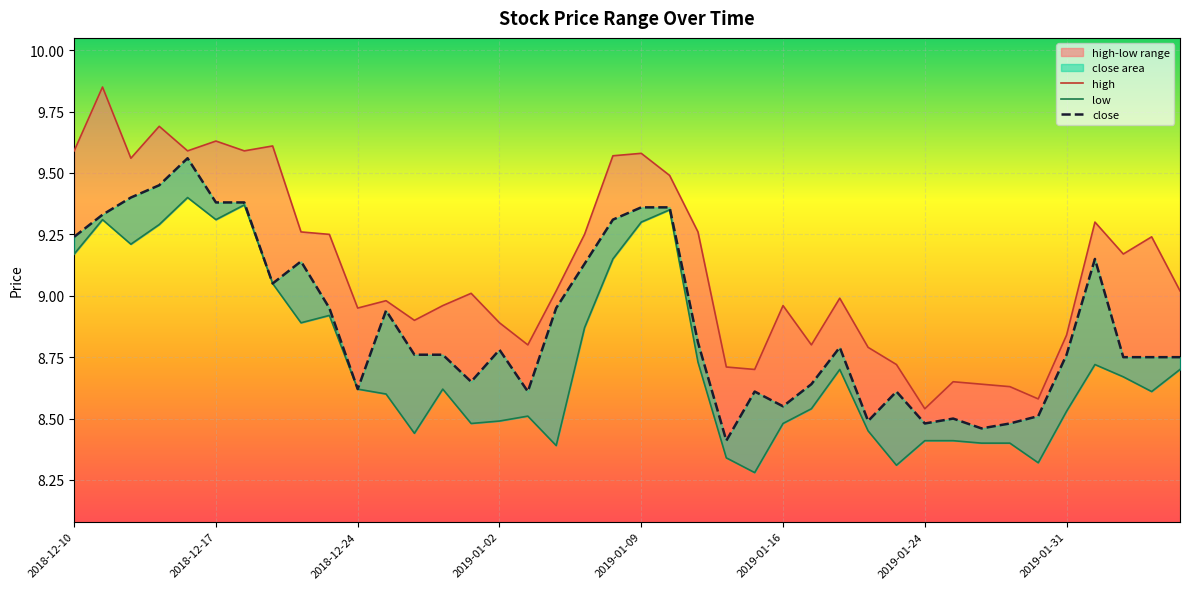

What is the approximate value of high at 2019-01-07?

9.2